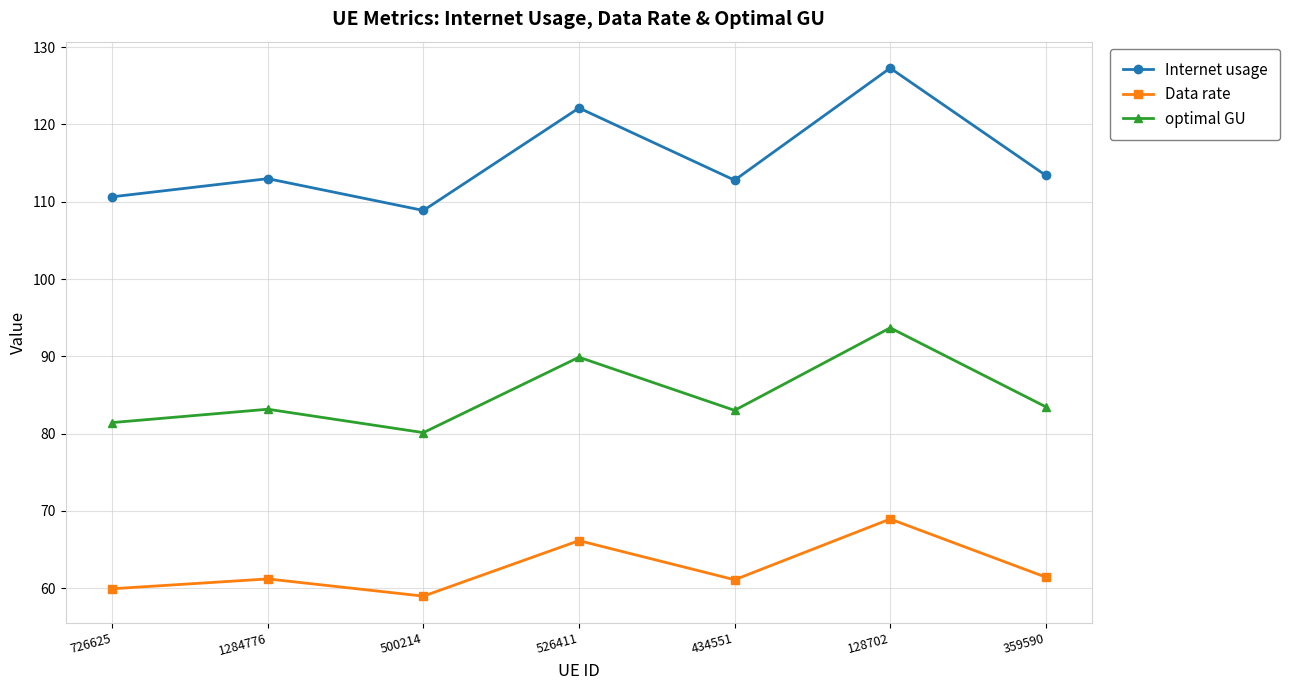

Which series changed the most between 1284776 and 526411?

Internet usage